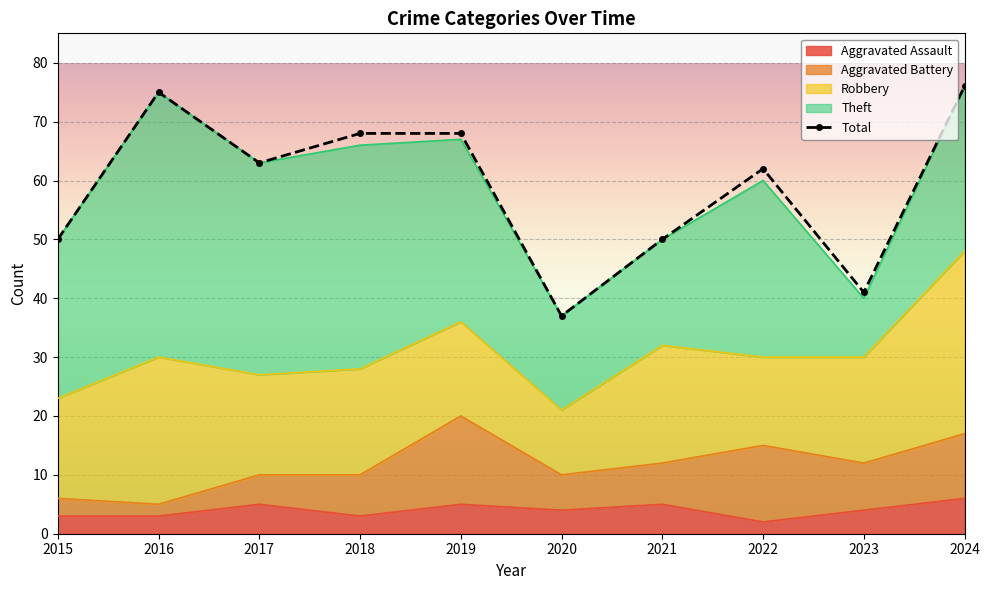

The value of Theft at 2018 is 50. True or false?

False